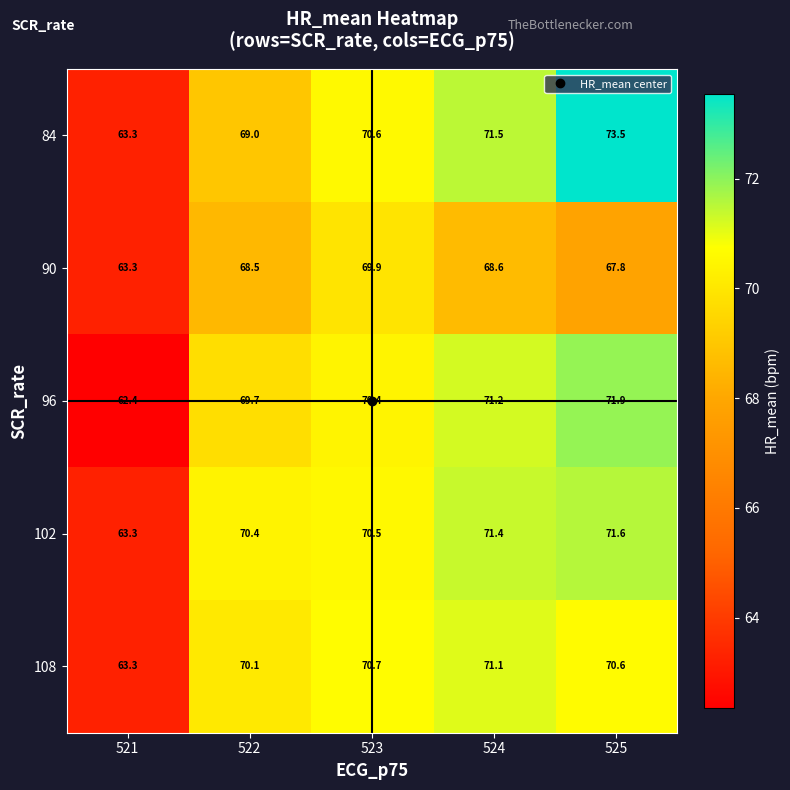

What is the sum of the 96 values at 522 and 525?

141.6